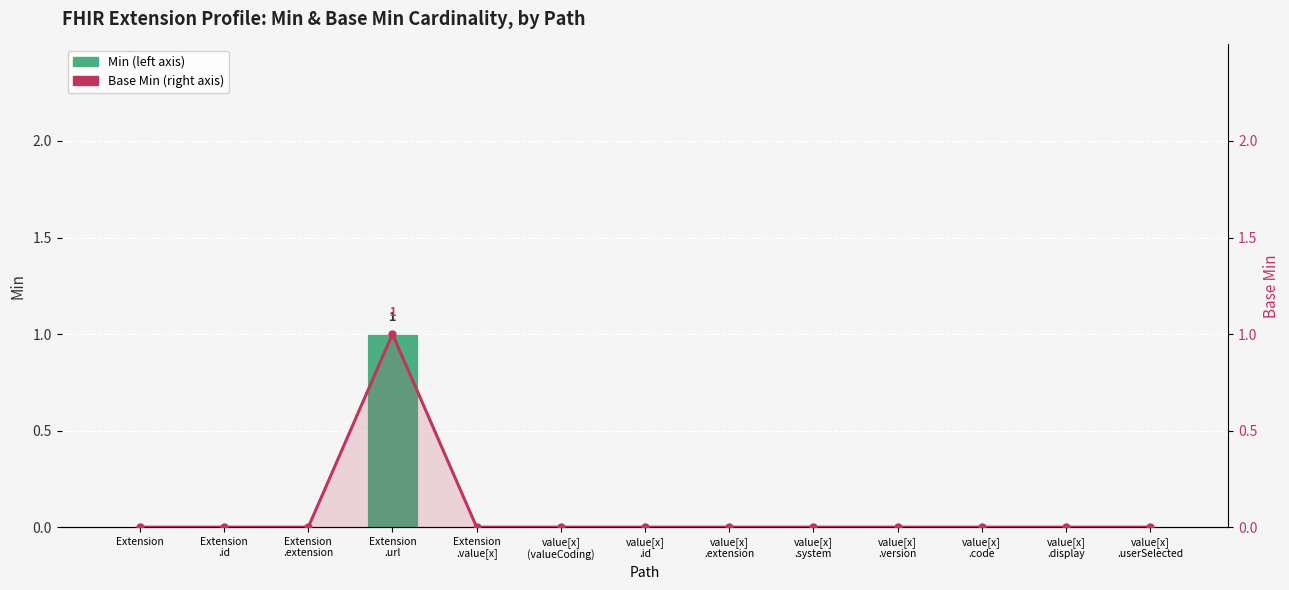

What position from the right is value[x]
.code?

3